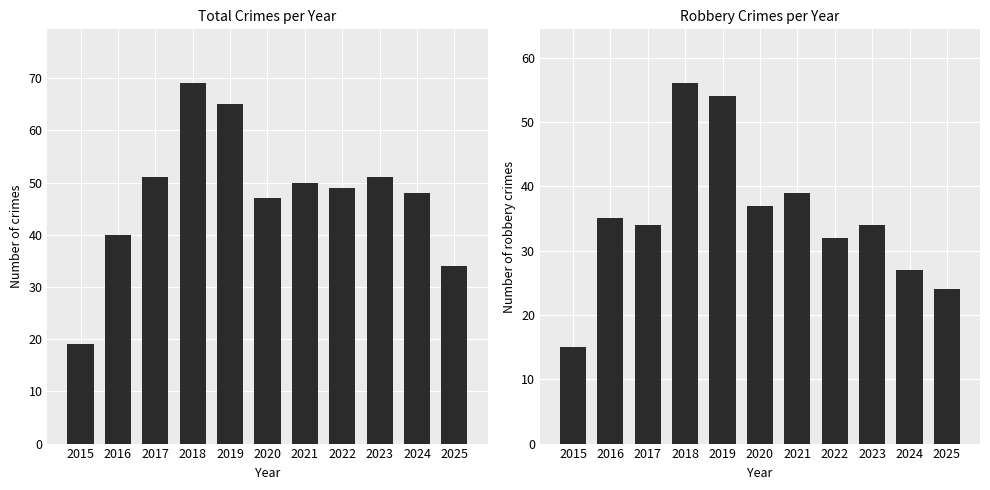

Between 2018 and 2017, which is larger?

2018